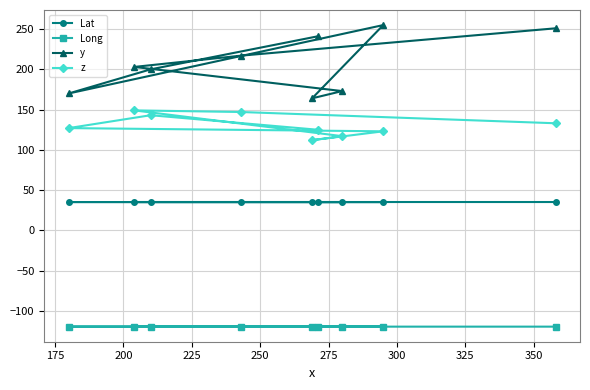

At how many categories does at least one series exceed 214?

4